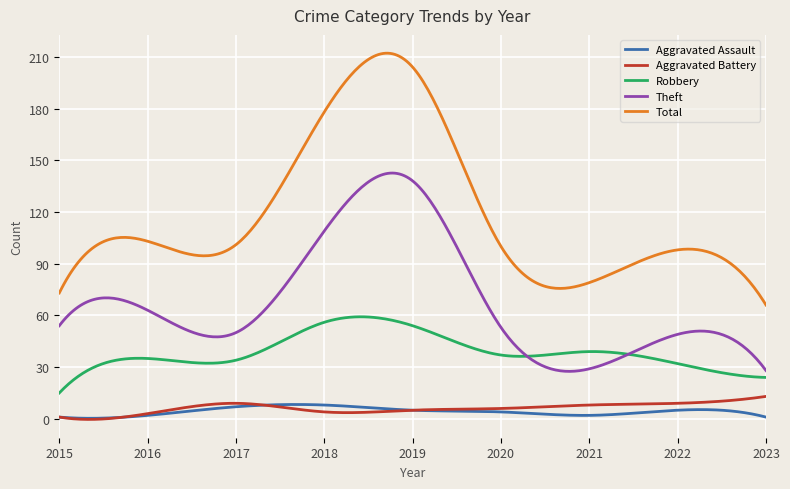

What is the maximum value for Aggravated Battery?

13.0